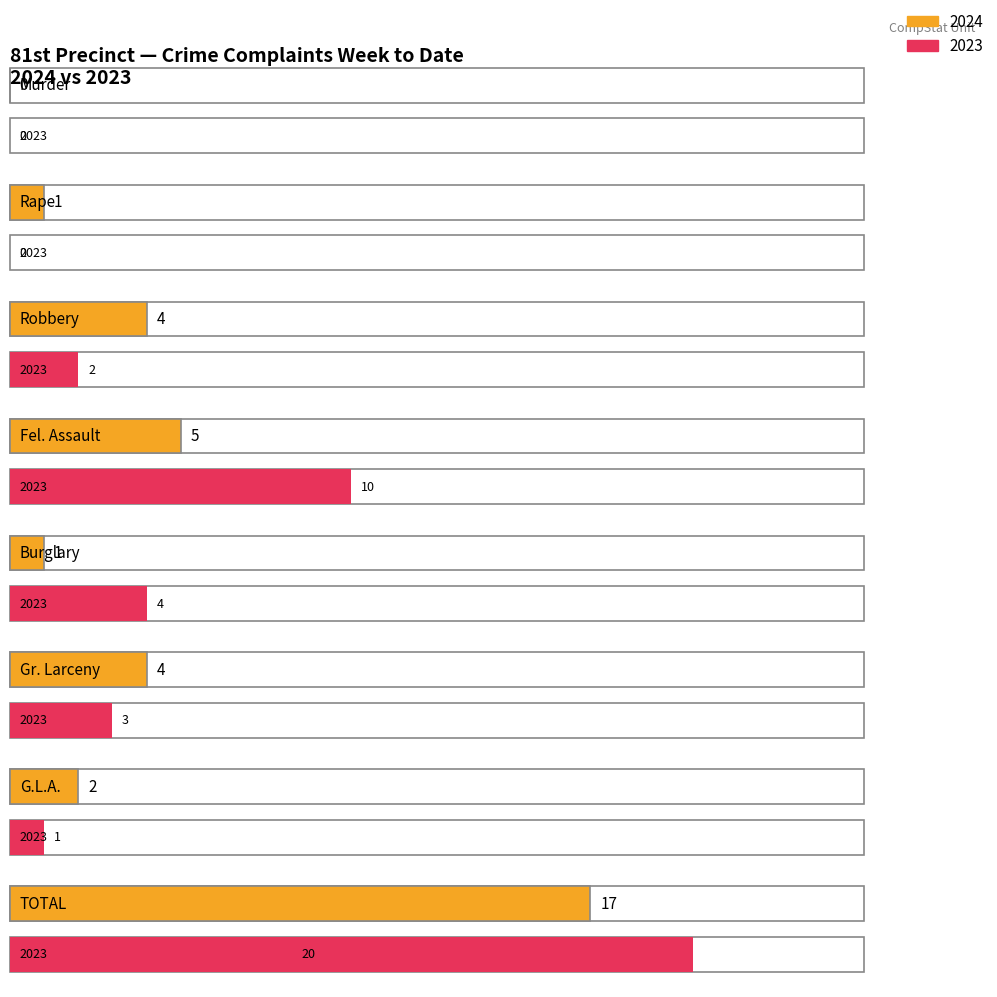

How many positive values does the 2023 series have?

6